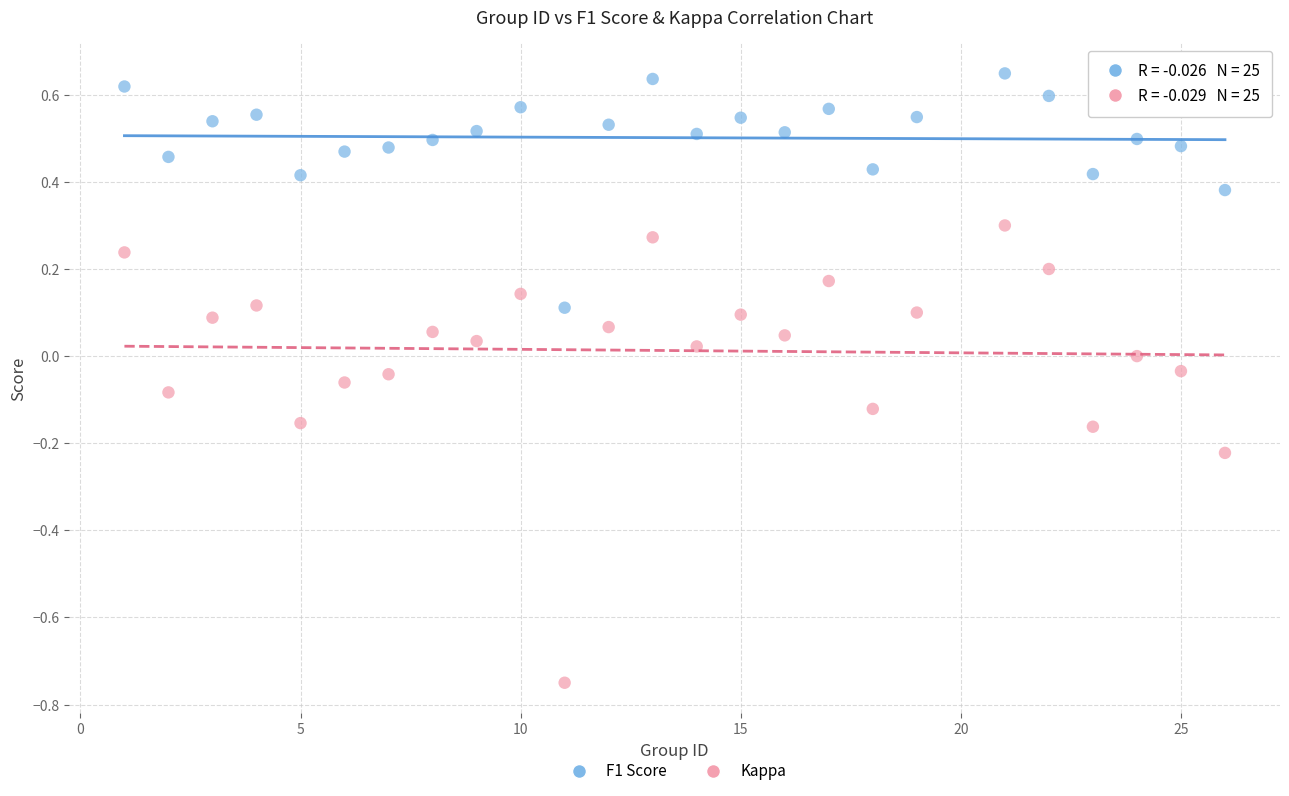

Across all data points, what is the range of X values (max minus min)?

25.0